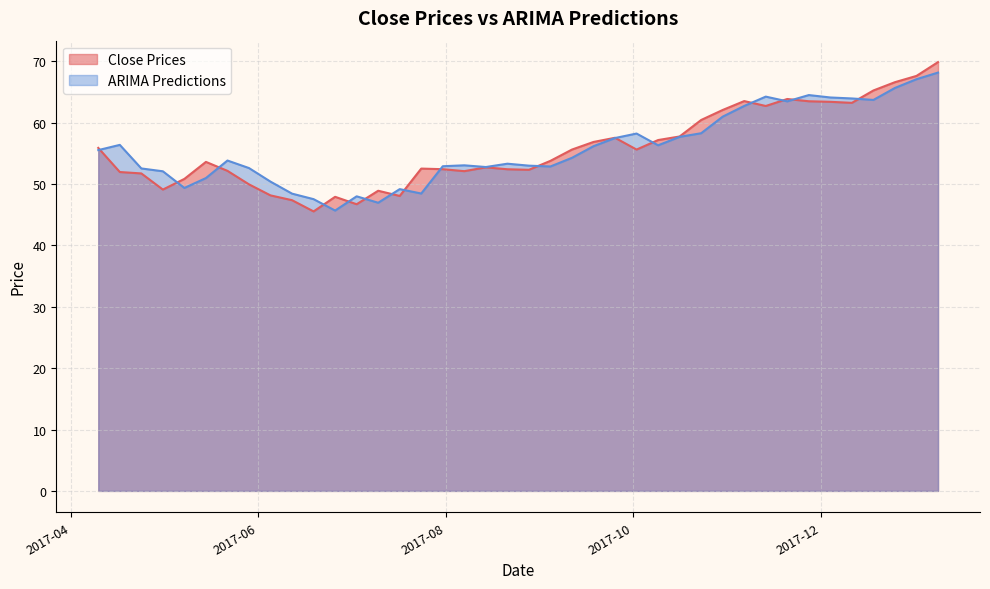

The value of Close Prices at 2017-08-07 is 84.0. True or false?

False